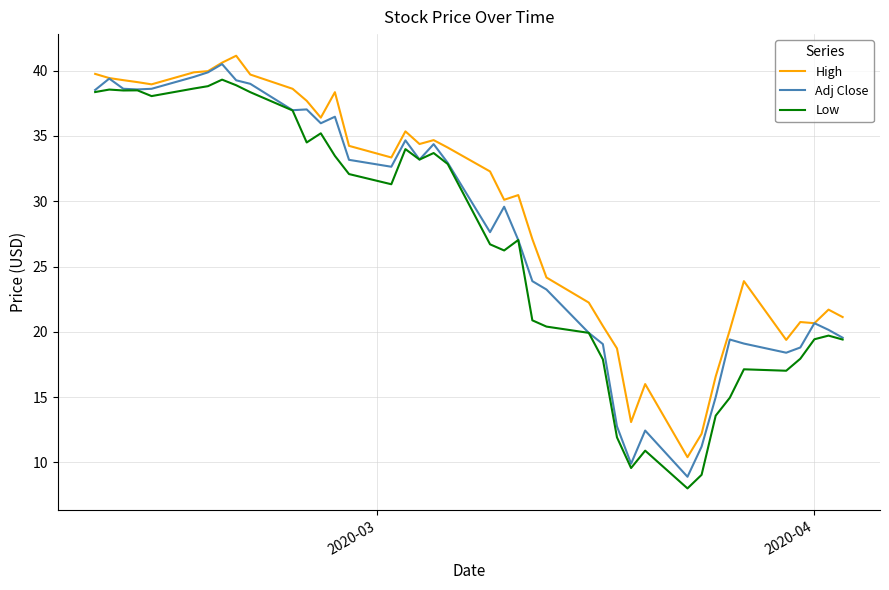

What is the sum of all Low values?

1070.8